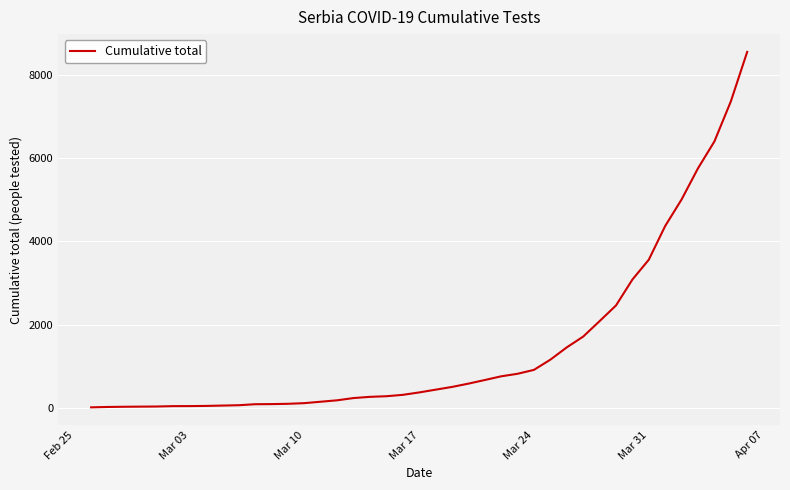

What is the maximum value shown in the chart?

8552